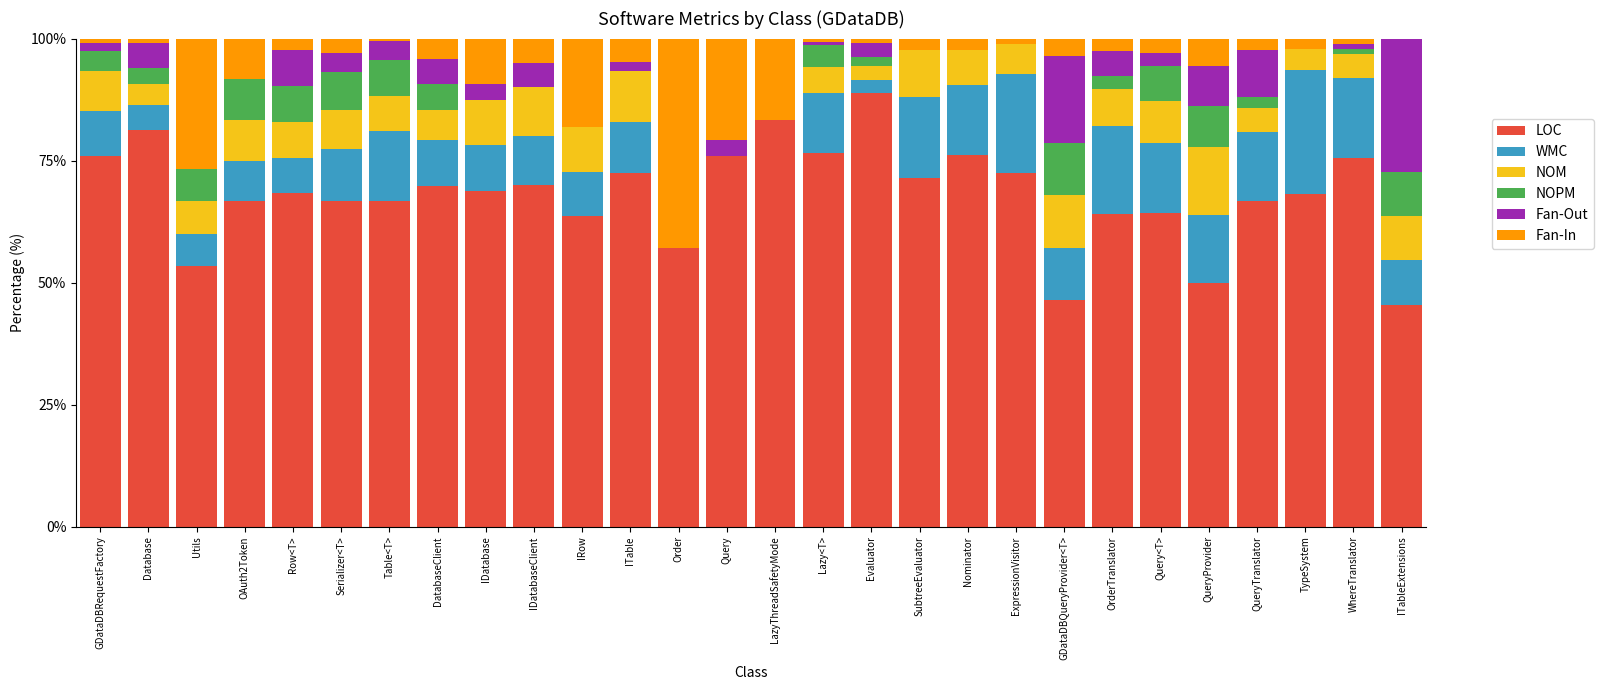

What is the highest value of the LOC series?

88.8